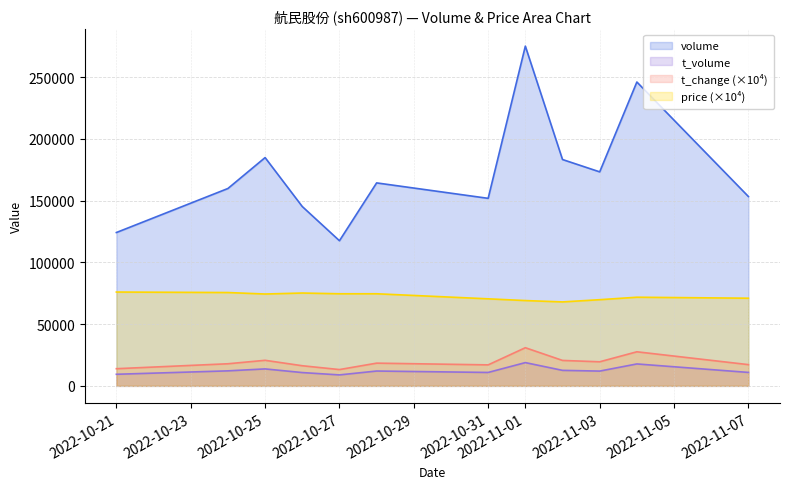

At which label does t_change first exceed 18400?

2022-10-25